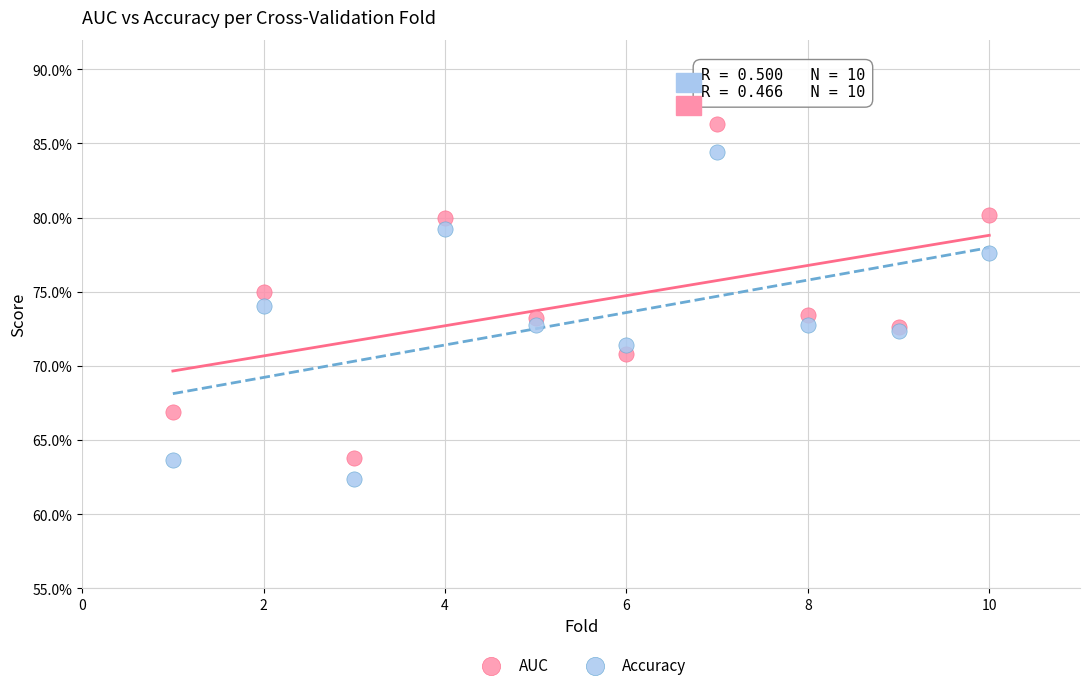

What are all the series names shown in the legend?

AUC, Accuracy